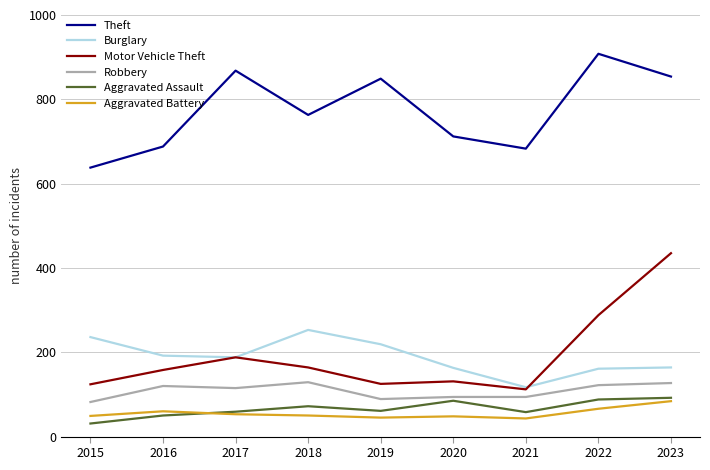

True or false: Robbery and Burglary cross at least once.

False